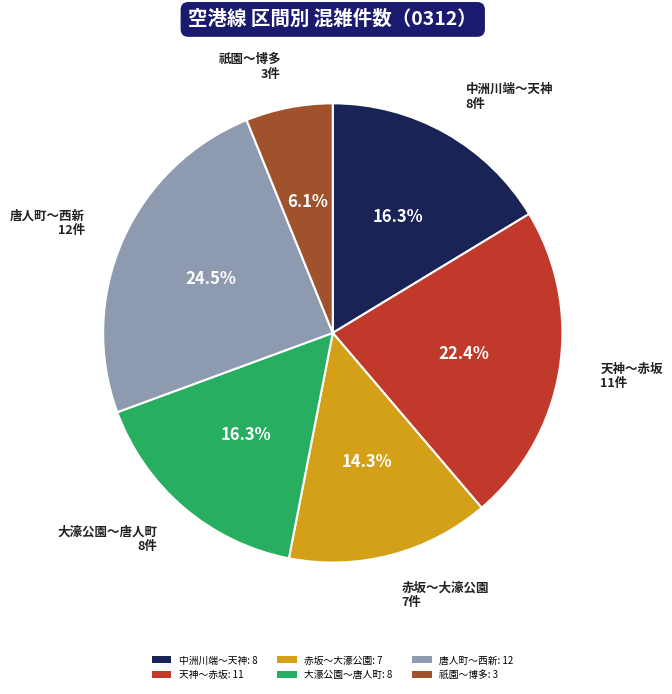

Does 天神～赤坂: 11 represent more than half of the total?

No